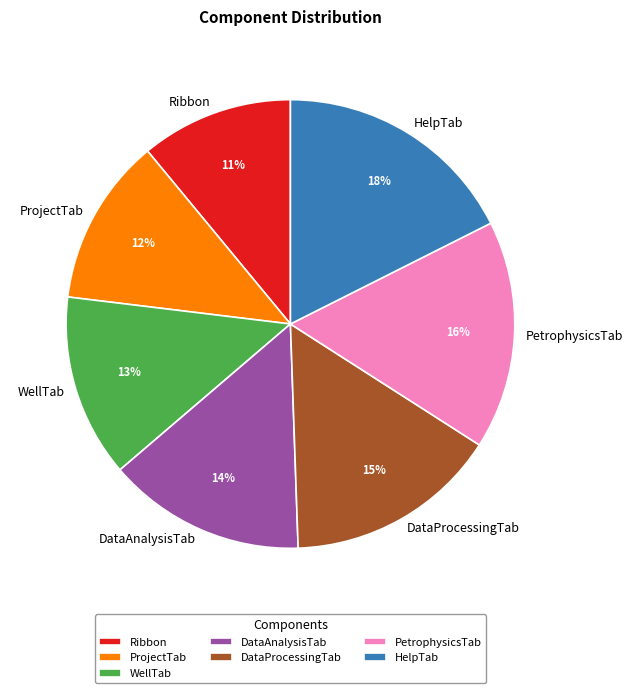

Do HelpTab and Ribbon together represent more than half of the pie?

No